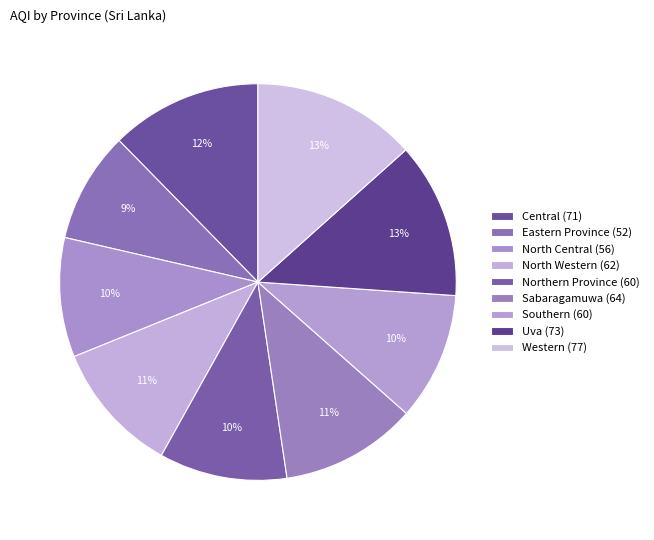

Between North Central and Southern, which is larger?

Southern